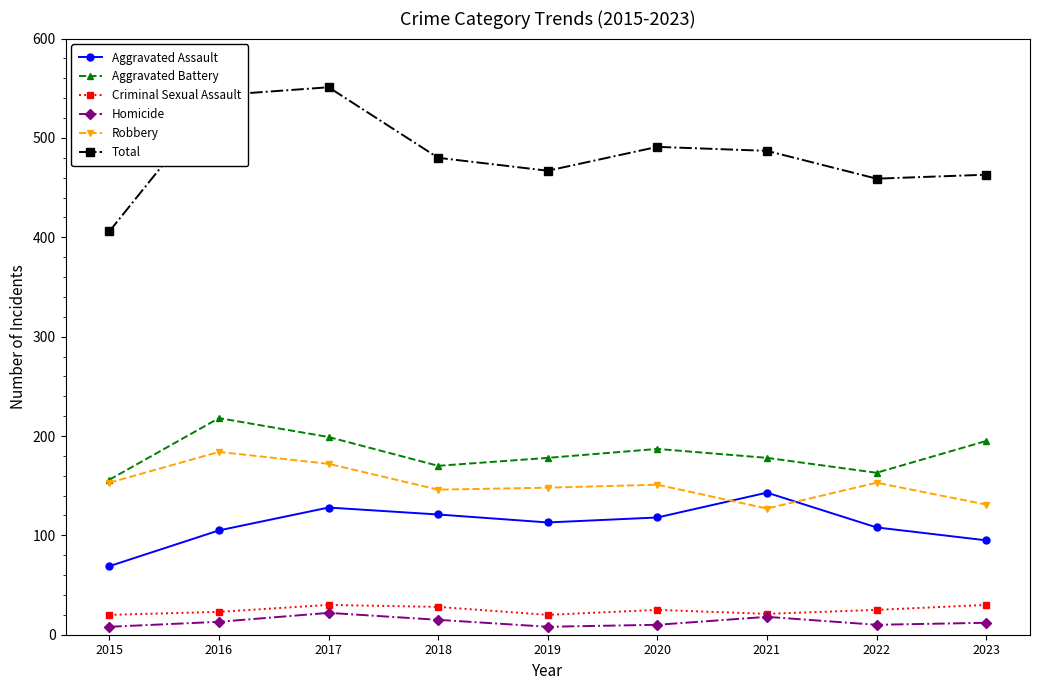

What is the difference between the maximum and minimum values in the Aggravated Battery series?

62